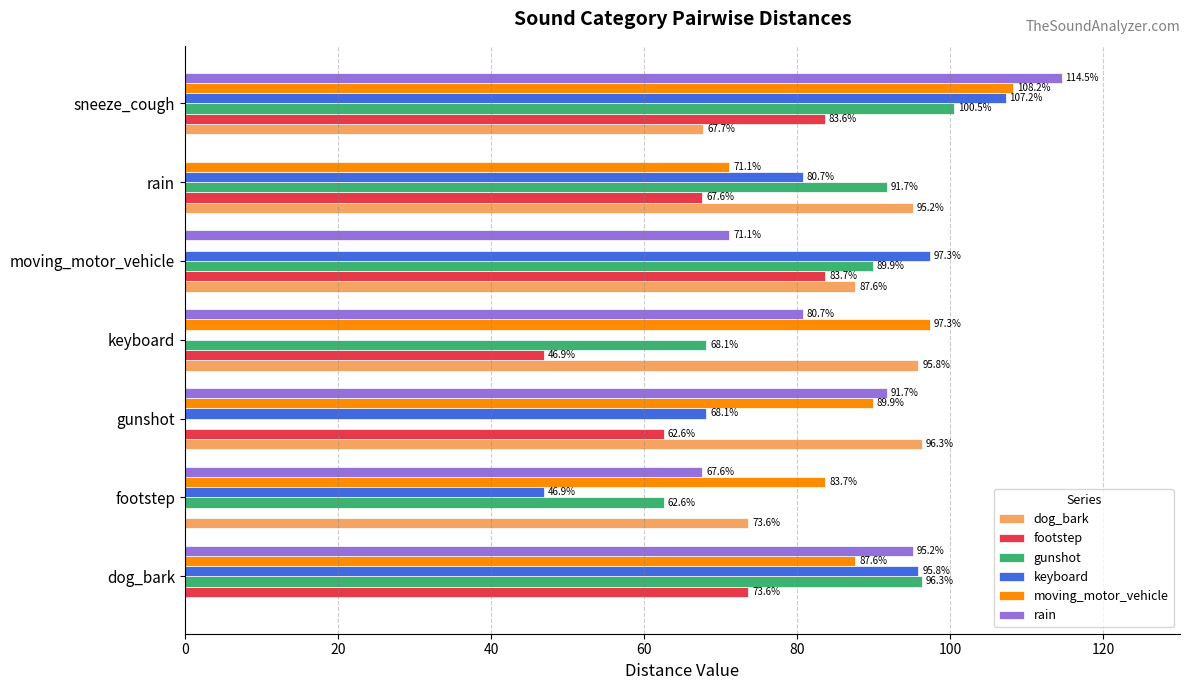

Which series has the largest total across all categories?

moving_motor_vehicle